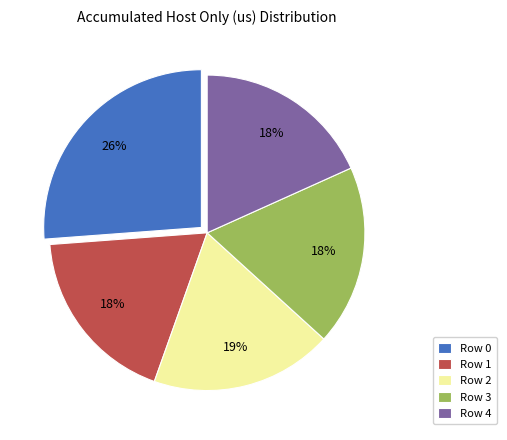

What is the ratio of the value at Row 0 to the value at Row 2?

1.4